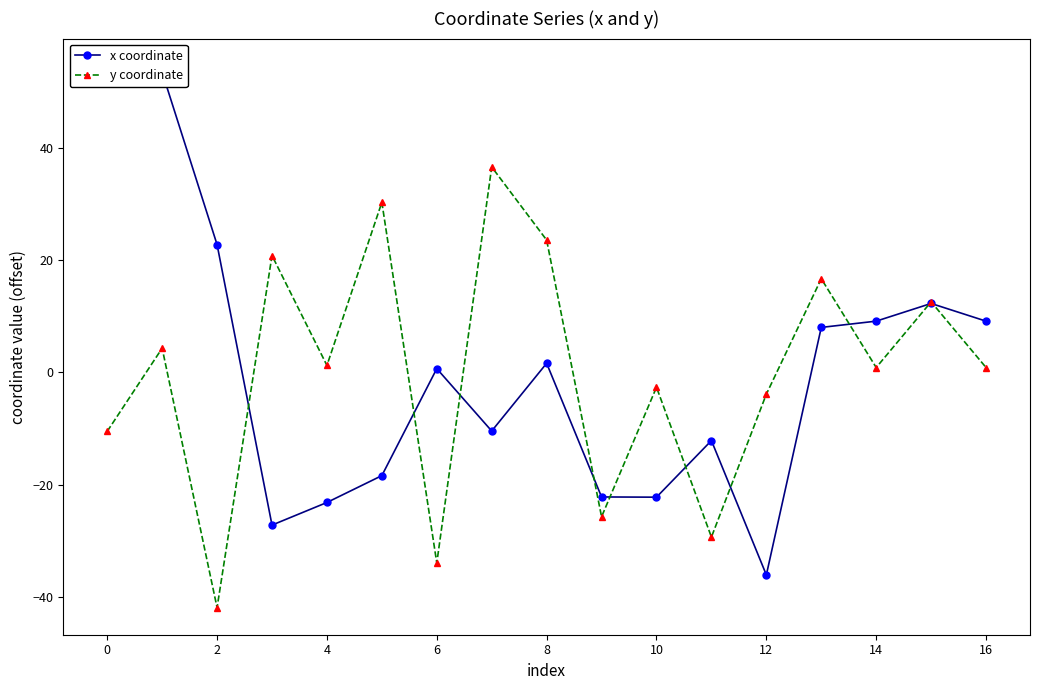

Reading left to right, transcribe all the data shown in this chart.

x coordinate: 54.6	53.4	22.7	-27.1	-23.1	-18.3	0.7	-10.4	1.6	-22.1	-22.2	-12.1	-36.0	8.0	9.1	12.3	9.1
y coordinate: -10.5	4.3	-41.8	20.8	1.2	30.3	-33.9	36.5	23.5	-25.7	-2.6	-29.3	-3.9	16.7	0.9	12.6	0.9